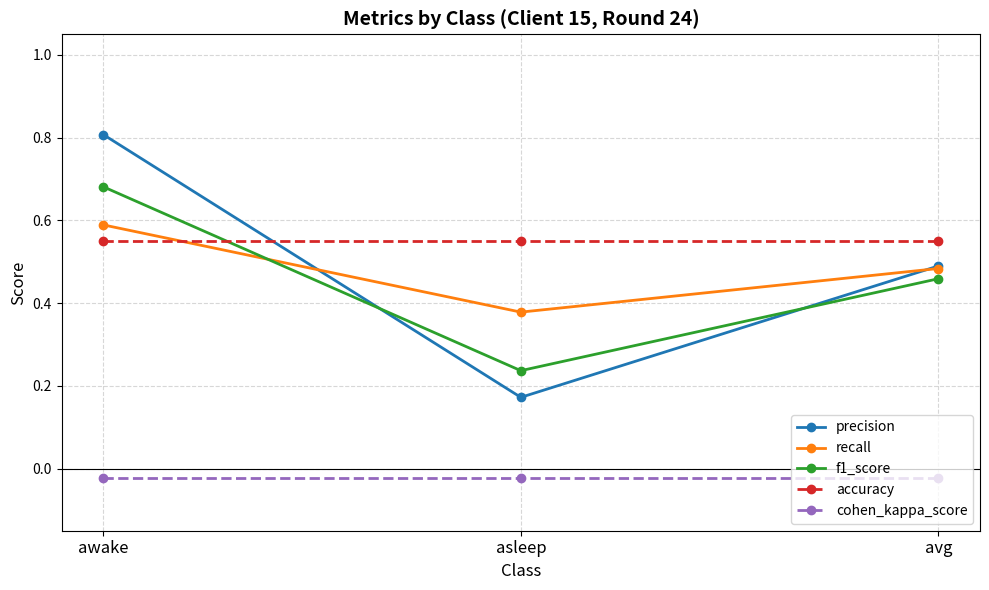

What is the label of the 3rd point from the left?

avg